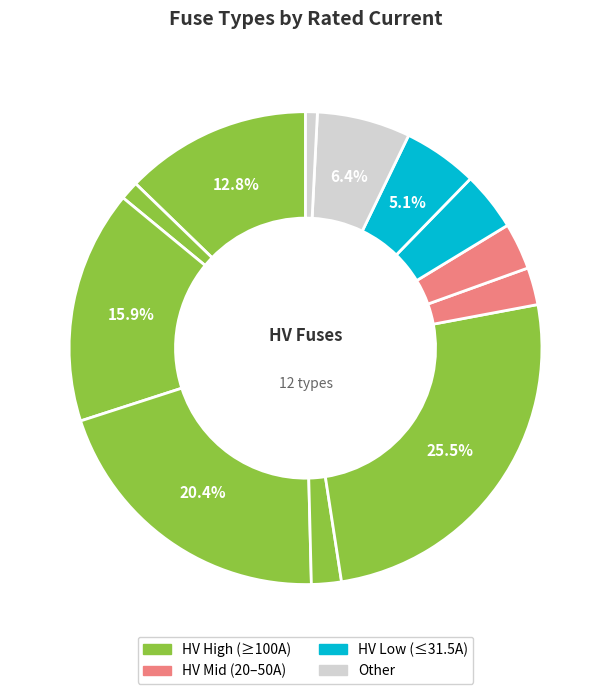

How many slices are in this pie chart?

12